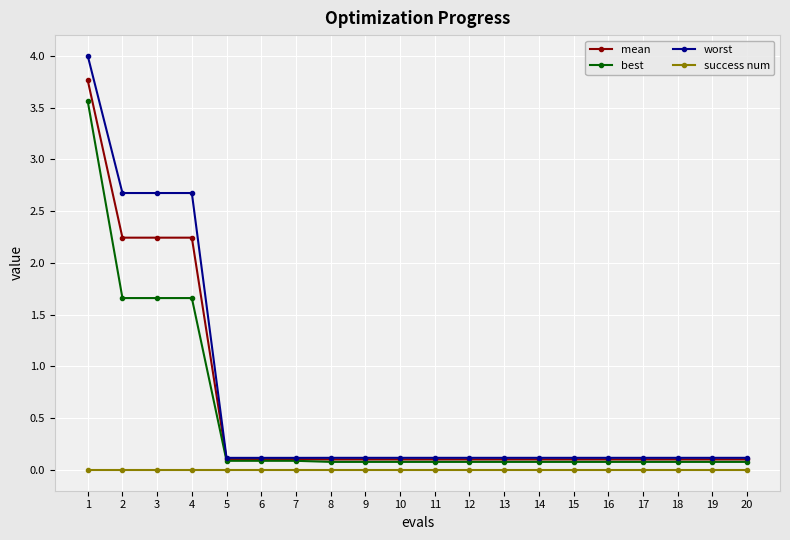

How many distinct data groups are displayed?

4